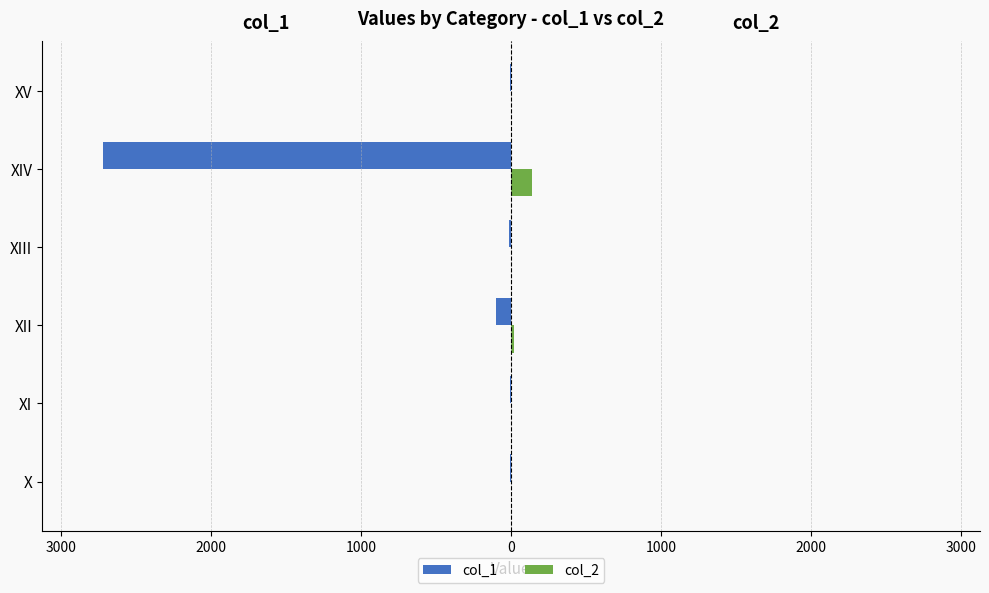

What is the value of the col_1 bar at the 3rd from the left?

-97